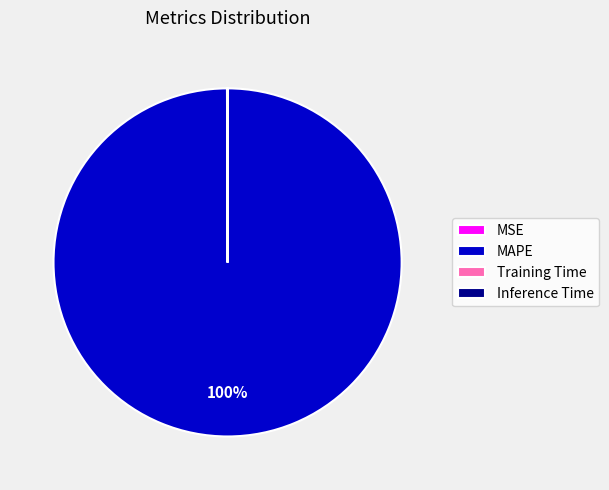

Which category has the biggest portion of the pie?

MAPE